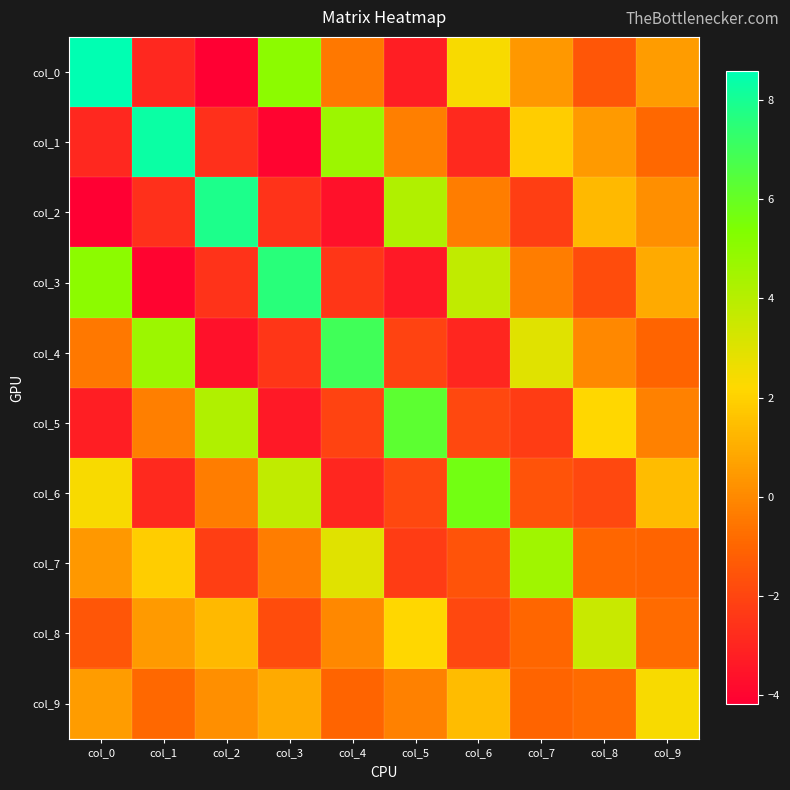

Reading left to right, what are all the values shown in this chart?

col_0: col_0=8.6	col_1=-2.9	col_2=-4.2	col_3=5.1	col_4=-0.5	col_5=-3.2	col_6=2.4	col_7=0.4	col_8=-1.5	col_9=0.5
col_1: col_0=-2.9	col_1=8.3	col_2=-2.7	col_3=-4.0	col_4=4.7	col_5=-0.3	col_6=-2.9	col_7=1.9	col_8=0.5	col_9=-0.9
col_2: col_0=-4.2	col_1=-2.7	col_2=7.9	col_3=-2.6	col_4=-3.6	col_5=4.2	col_6=-0.3	col_7=-2.2	col_8=1.3	col_9=0.2
col_3: col_0=5.1	col_1=-4.0	col_2=-2.6	col_3=7.6	col_4=-2.4	col_5=-3.4	col_6=3.8	col_7=-0.3	col_8=-1.8	col_9=0.9
col_4: col_0=-0.5	col_1=4.7	col_2=-3.6	col_3=-2.4	col_4=7.0	col_5=-2.0	col_6=-3.0	col_7=3.0	col_8=-0.0	col_9=-1.0
col_5: col_0=-3.2	col_1=-0.3	col_2=4.2	col_3=-3.4	col_4=-2.0	col_5=6.3	col_6=-1.9	col_7=-2.3	col_8=2.2	col_9=-0.2
col_6: col_0=2.4	col_1=-2.9	col_2=-0.3	col_3=3.8	col_4=-3.0	col_5=-1.9	col_6=5.7	col_7=-1.6	col_8=-1.9	col_9=1.4
col_7: col_0=0.4	col_1=1.9	col_2=-2.2	col_3=-0.3	col_4=3.0	col_5=-2.3	col_6=-1.6	col_7=4.5	col_8=-1.0	col_9=-1.0
col_8: col_0=-1.5	col_1=0.5	col_2=1.3	col_3=-1.8	col_4=-0.0	col_5=2.2	col_6=-1.9	col_7=-1.0	col_8=3.6	col_9=-0.8
col_9: col_0=0.5	col_1=-0.9	col_2=0.2	col_3=0.9	col_4=-1.0	col_5=-0.2	col_6=1.4	col_7=-1.0	col_8=-0.8	col_9=2.4